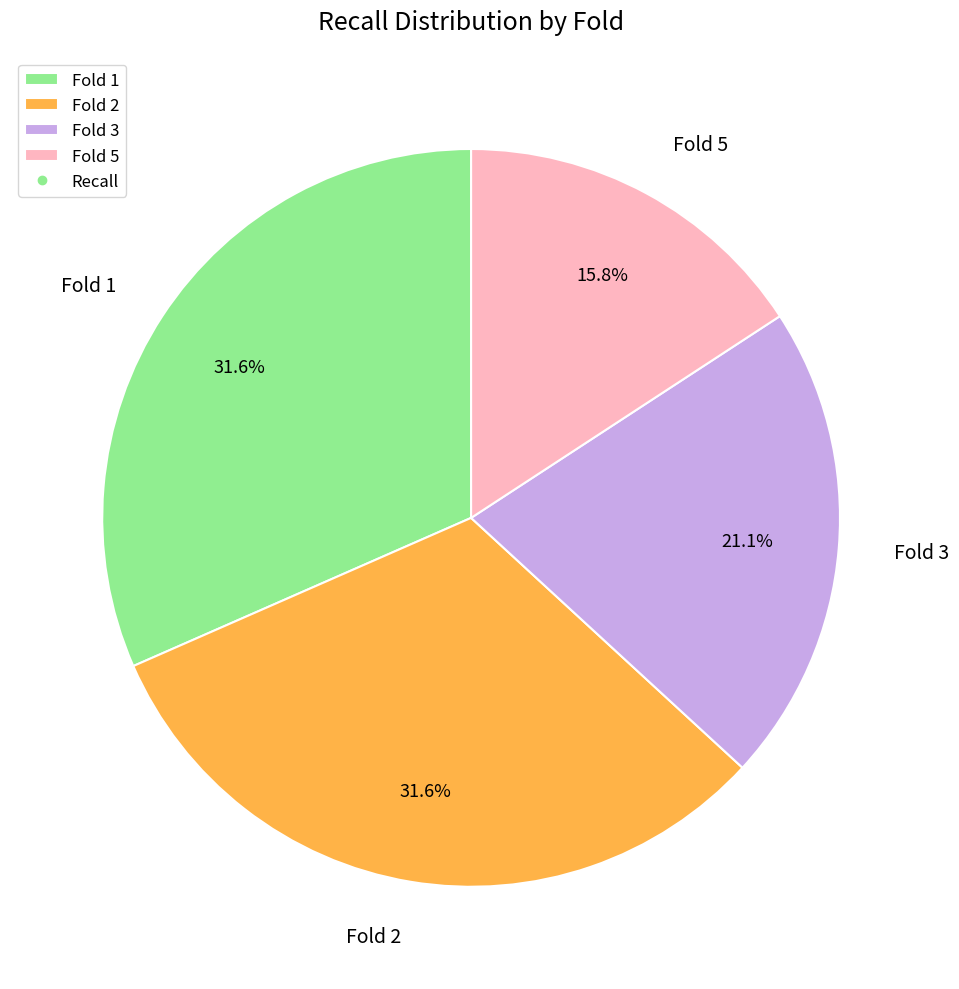

Does Fold 2 represent more than half of the total?

No